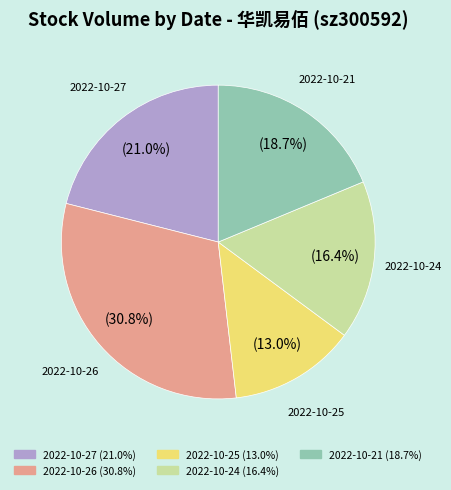

To the nearest percent, what percentage of the pie is 2022-10-26?

31%